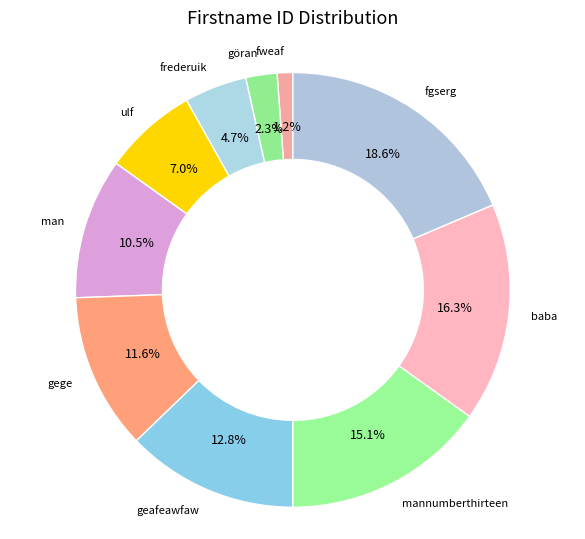

Which has a higher value, ulf or baba?

baba